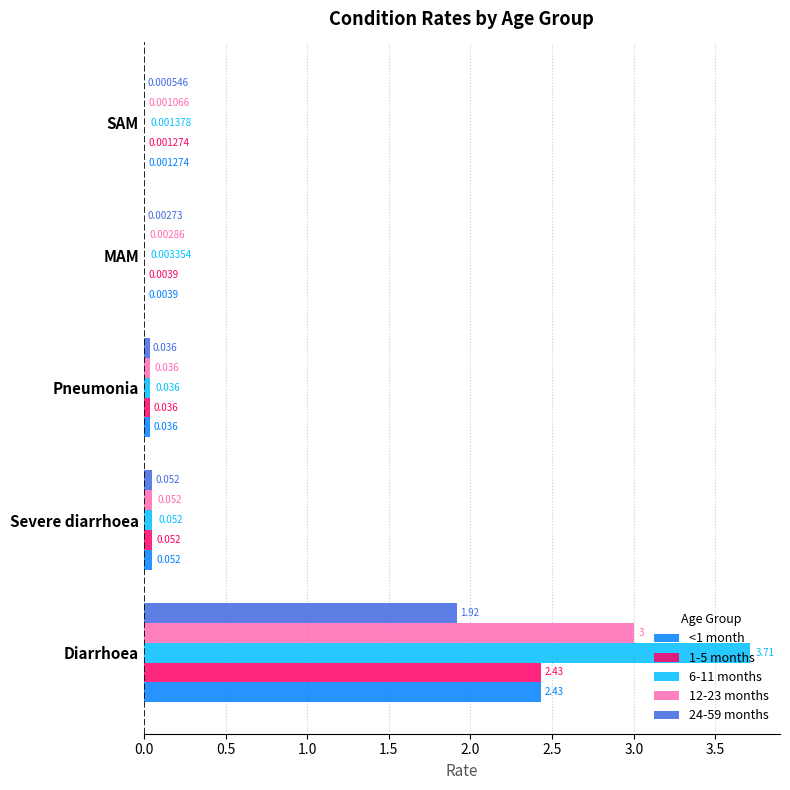

At which label does 6-11 months reach its peak?

Diarrhoea